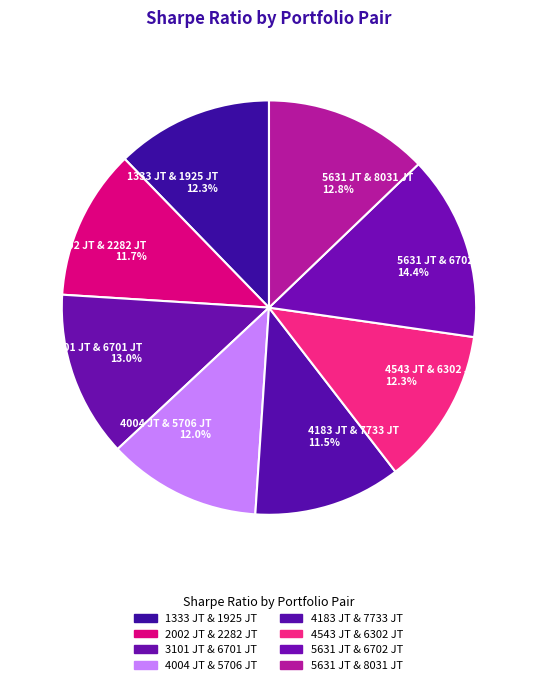

What is the largest slice in the pie chart?

5631 JT & 6702 JT